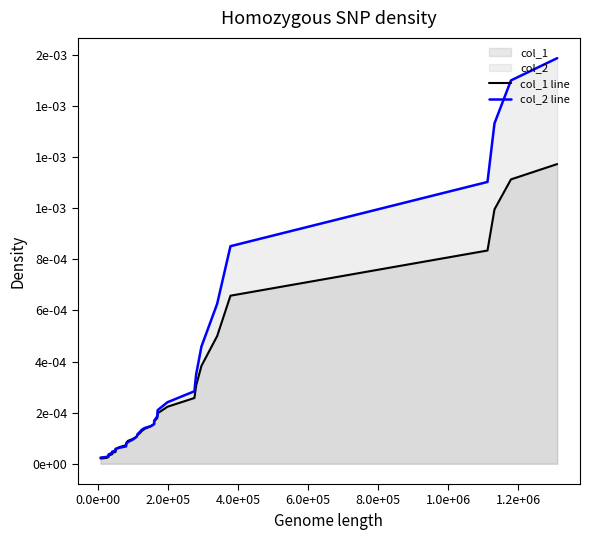

How many data points does each series have?

34